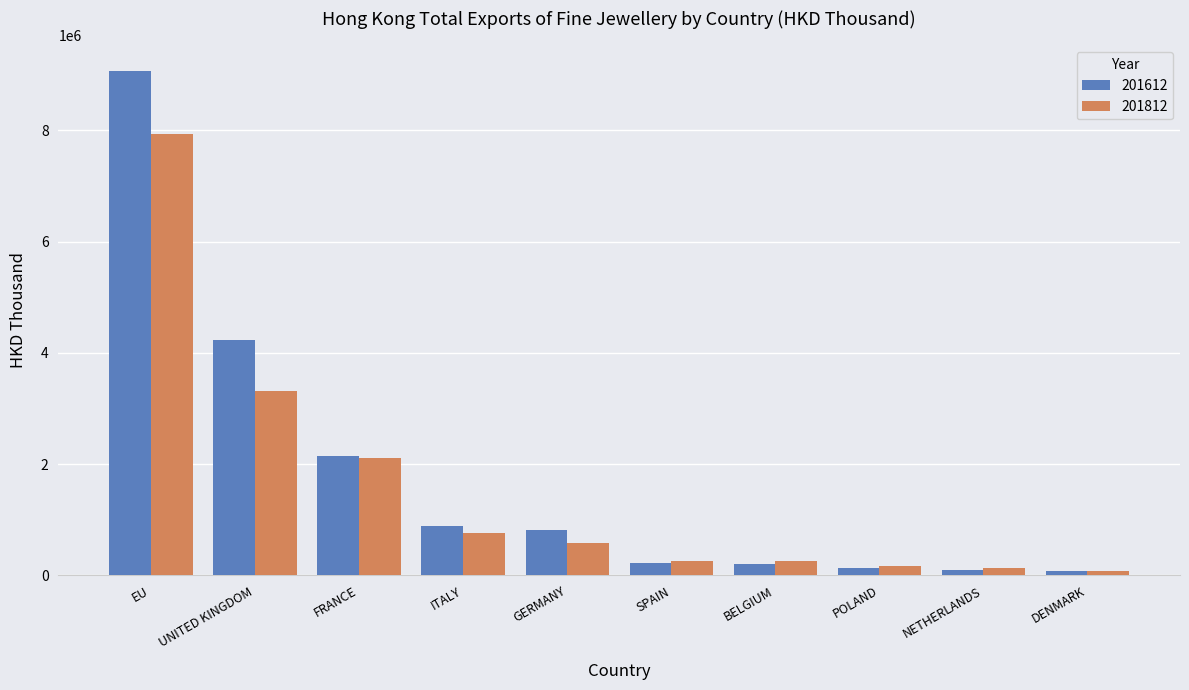

List the series in order of their peak value, lowest first.

201812, 201612